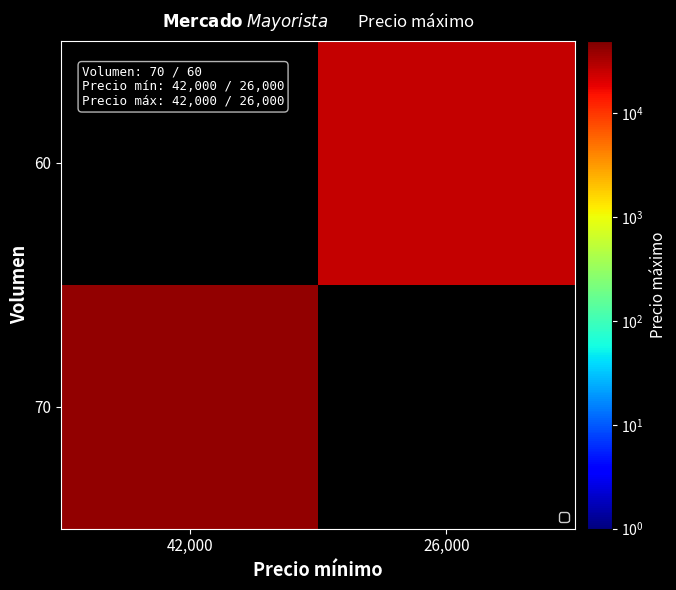

Rank the categories by 70 value from lowest to highest.

42,000, 26,000